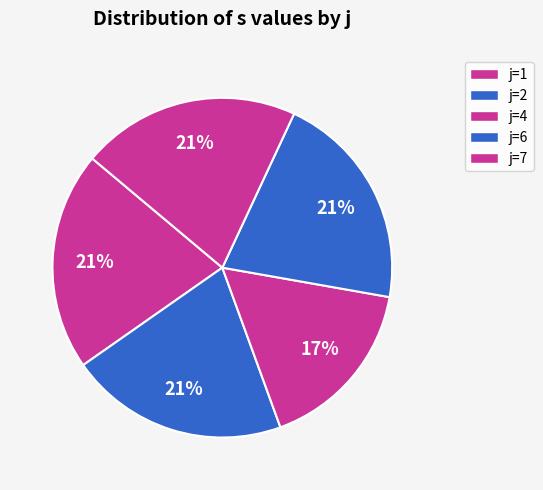

To the nearest percent, what portion does j=4 represent?

17%